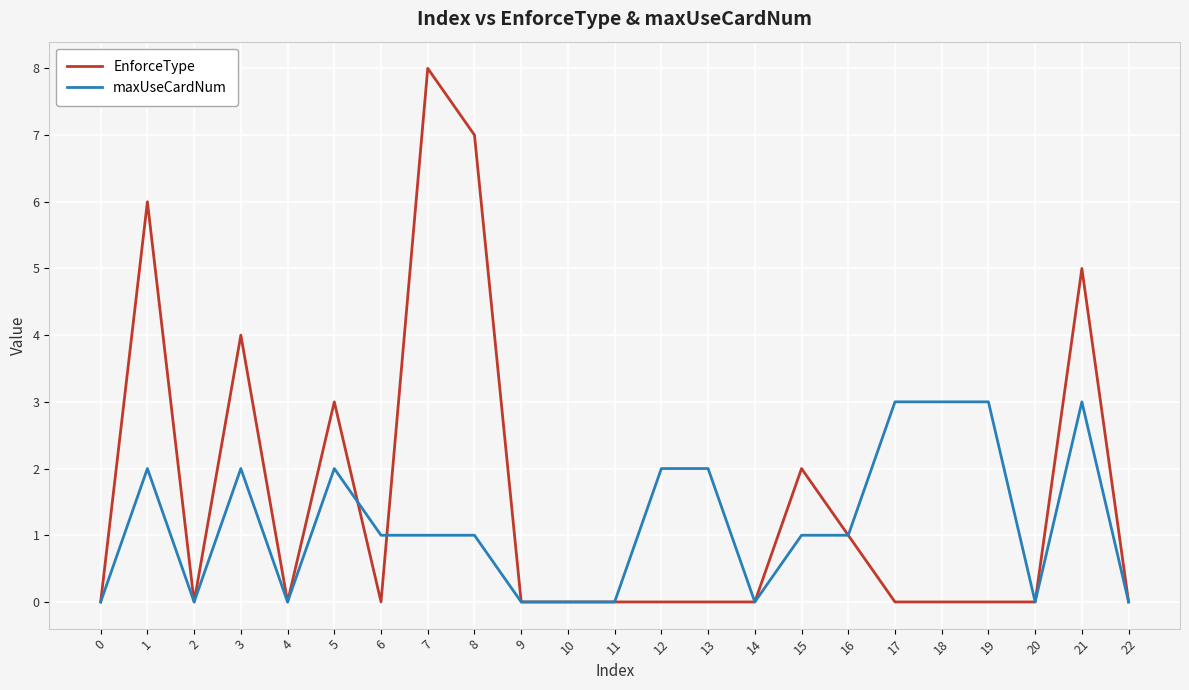

Rank the series by their average value, from lowest to highest.

maxUseCardNum, EnforceType